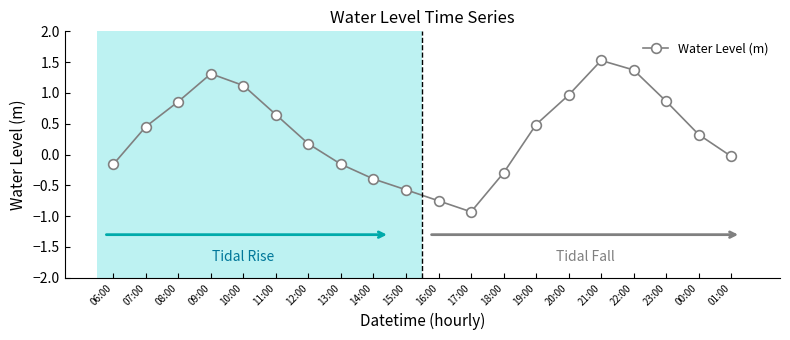

The chart shows a value of 0.8 at 21:00. True or false?

False